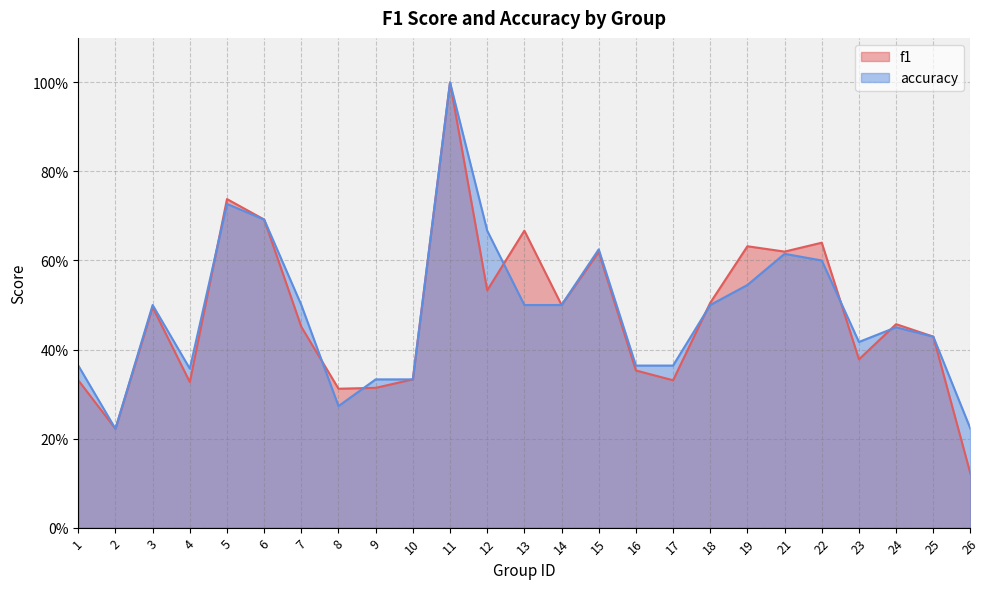

Where do accuracy and f1 first cross each other?

4 and 5